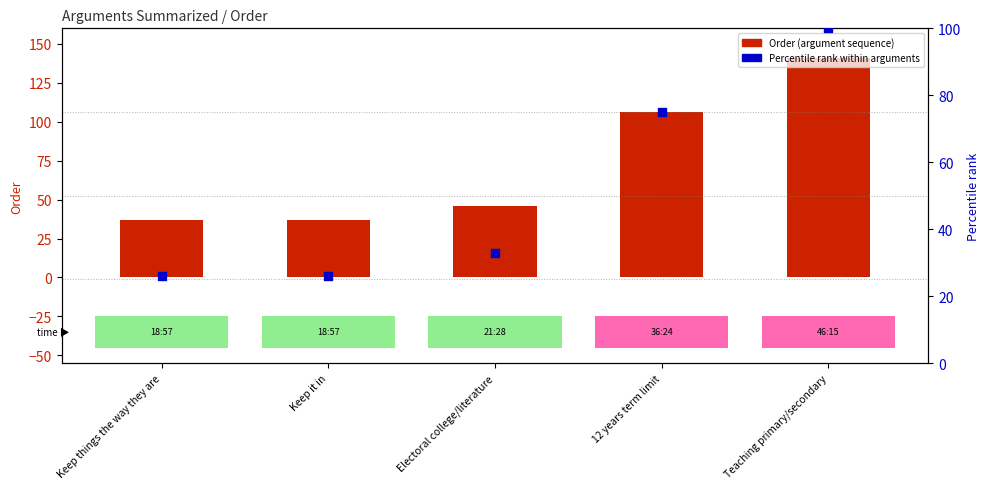

Which series reaches the maximum Y coordinate?

Order (argument sequence)